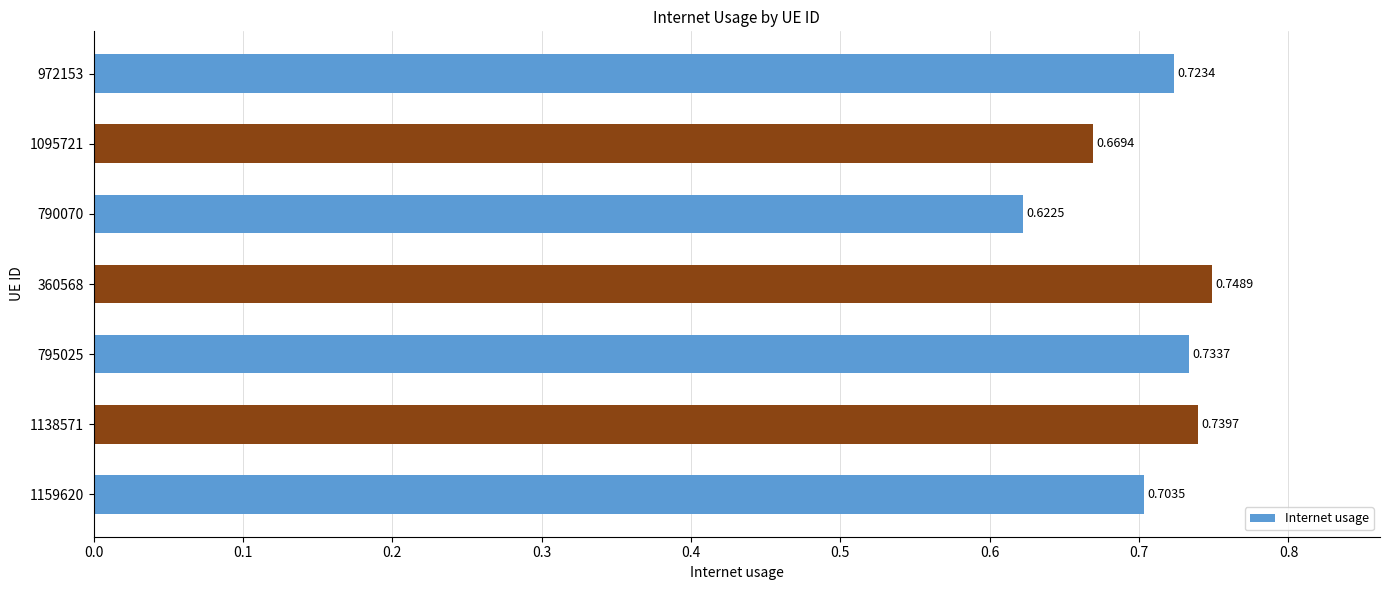

Between 1095721 and 1159620, which is larger?

1159620